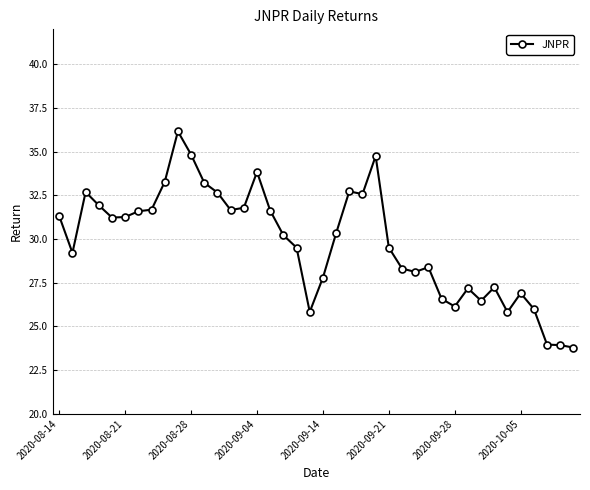

What is the value of the 2nd point from the left?

29.2